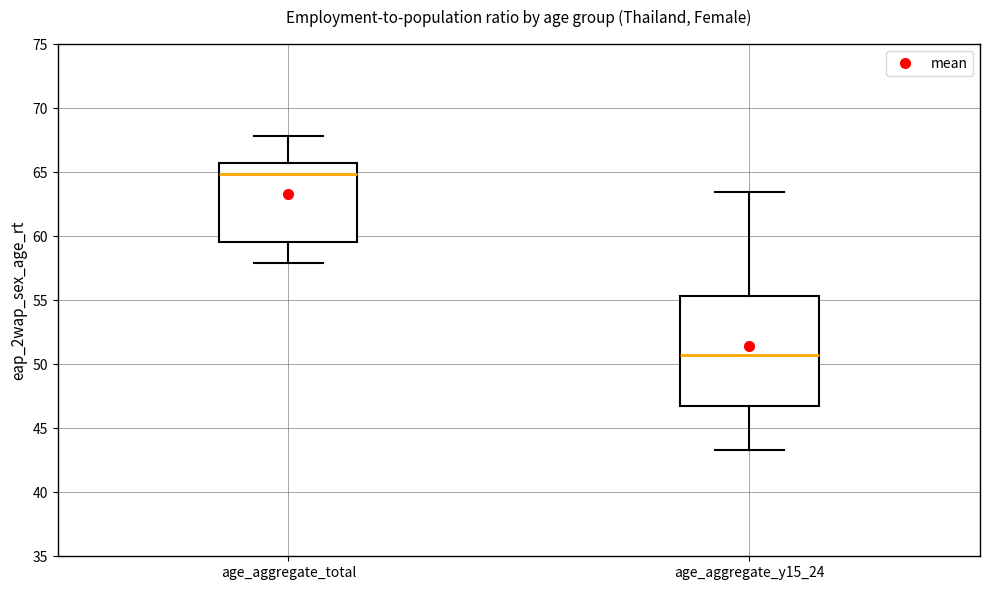

Where is the upper edge of the box for age_aggregate_y15_24 on the y-axis? The values are not printed on the chart, so give them approximately, as read against the axis.

55.5